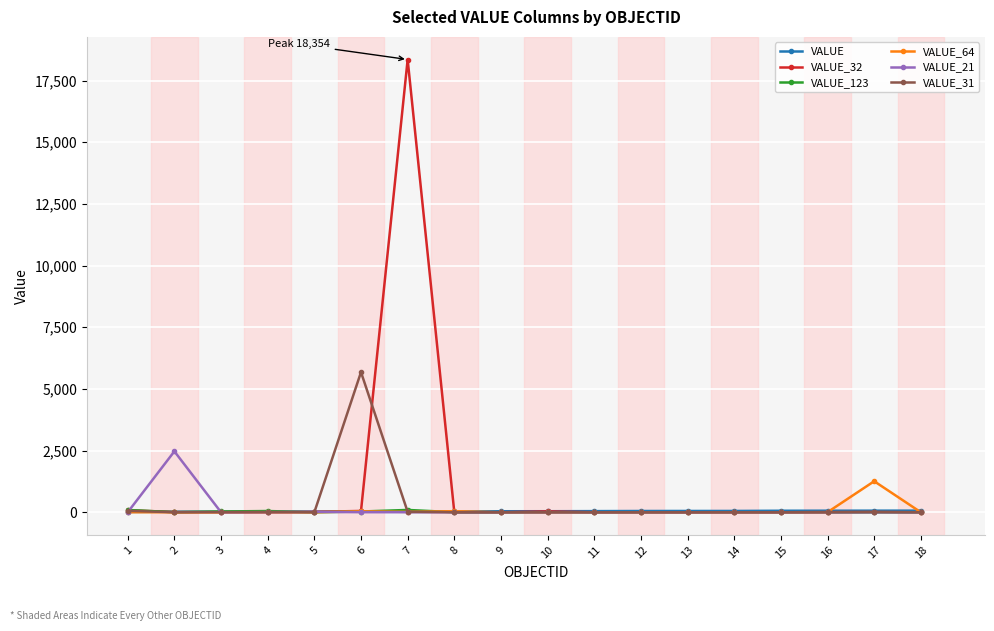

The value of VALUE_31 at 6 is 5680. True or false?

True